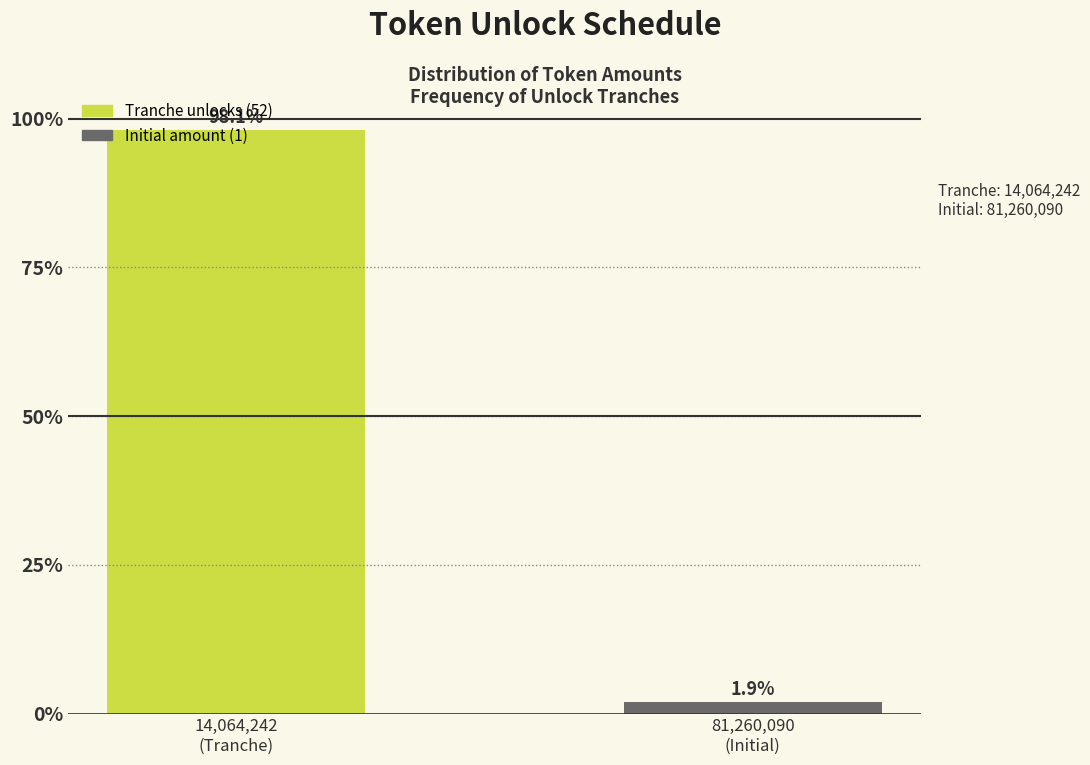

What is the value of the 2nd bar from the left?

1.9